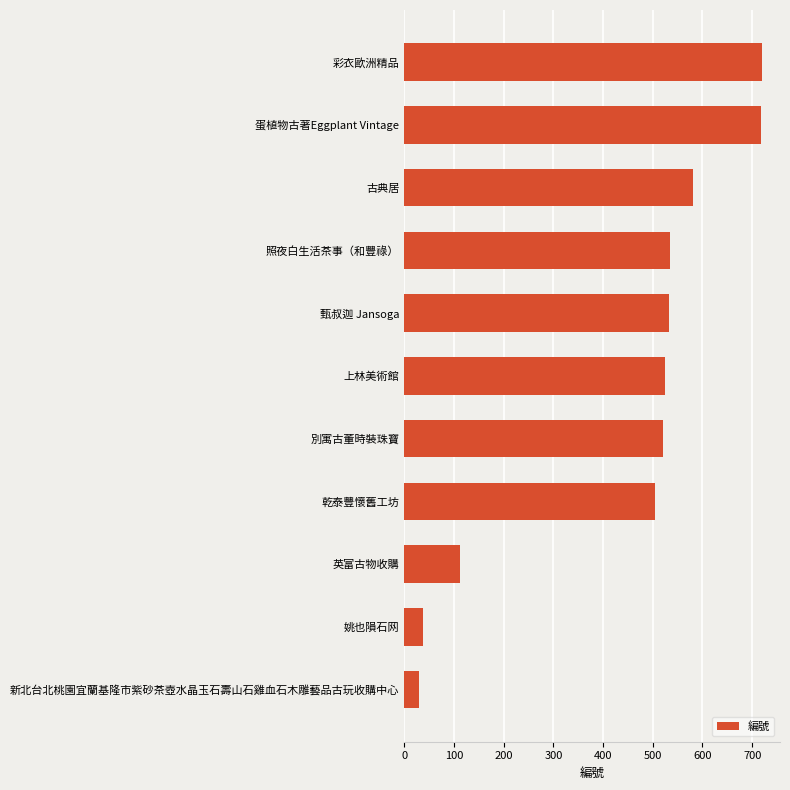

True or false: the data shows 53 at 新北台北桃園宜蘭基隆市紫砂茶壺水晶玉石壽山石雞血石木雕藝品古玩收購中心.

False